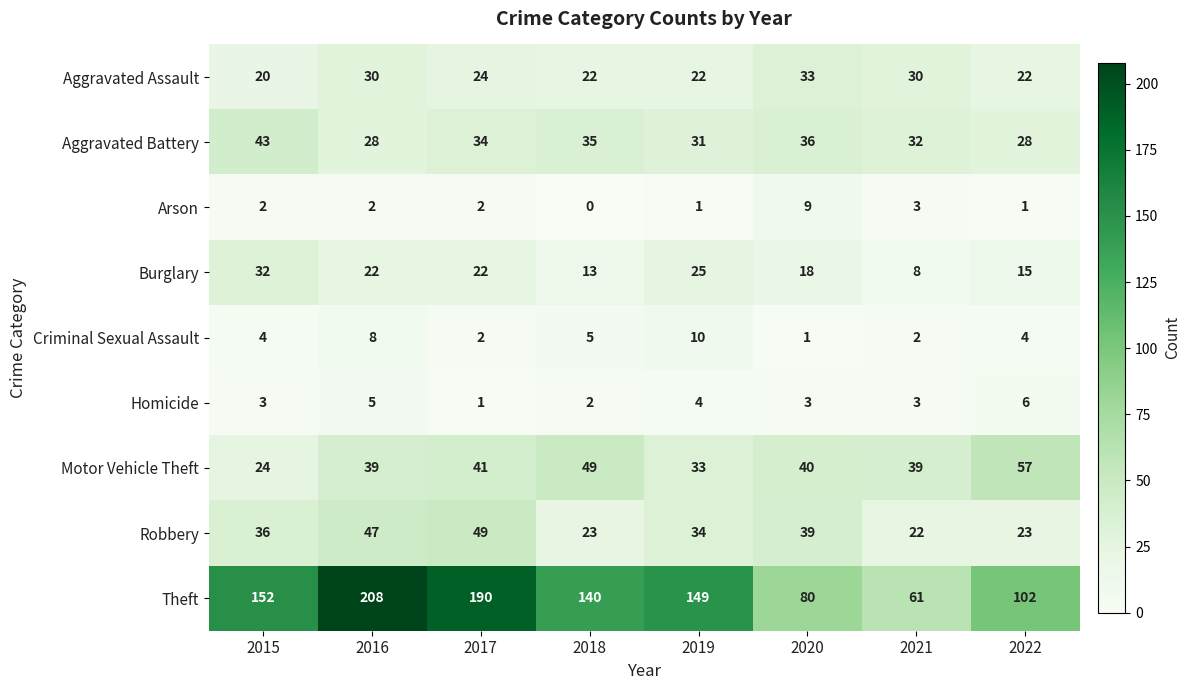

The Theft series shows 80 at 2020. True or false?

True